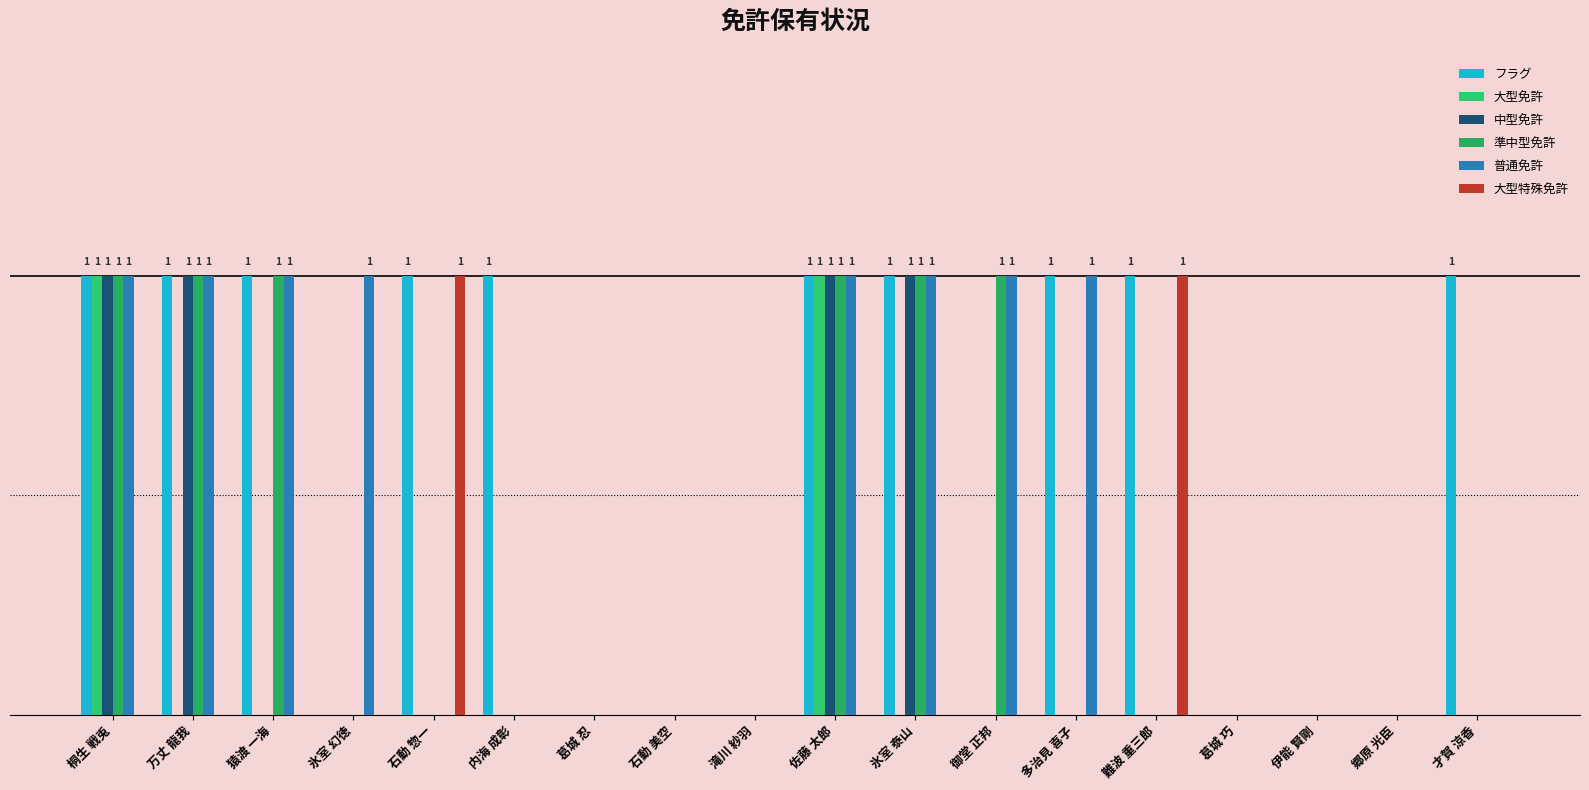

Are the bars grouped side by side (vs. stacked)?

Yes